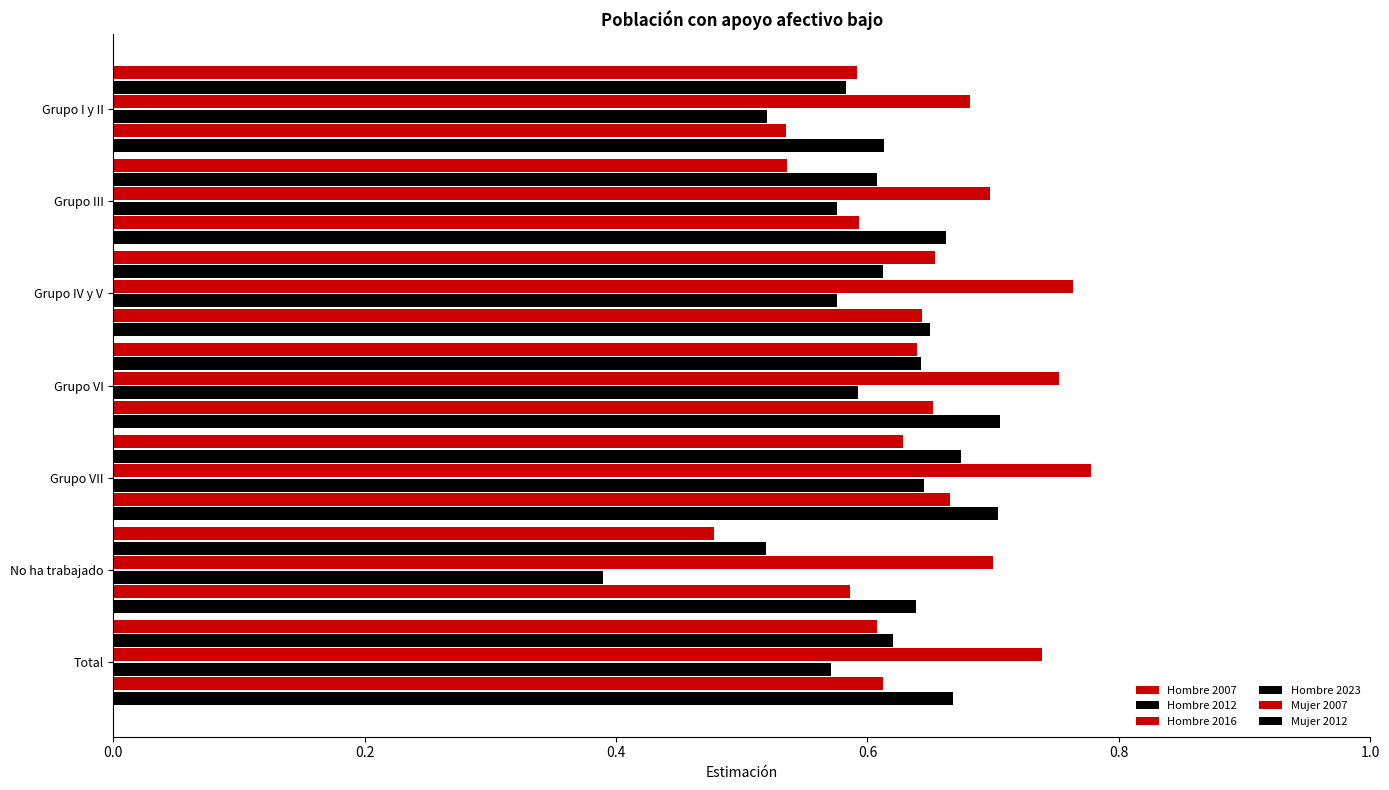

How many categories are shown in the chart?

7